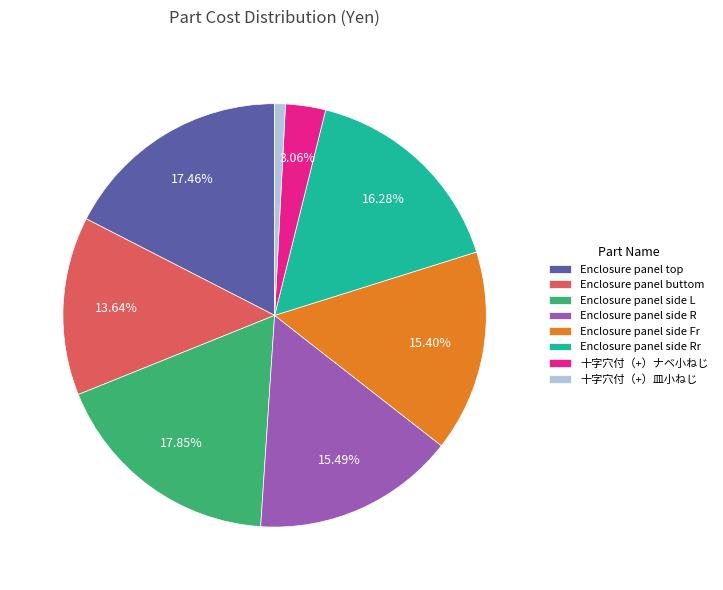

To the nearest percent, what is the average slice percentage?

12%